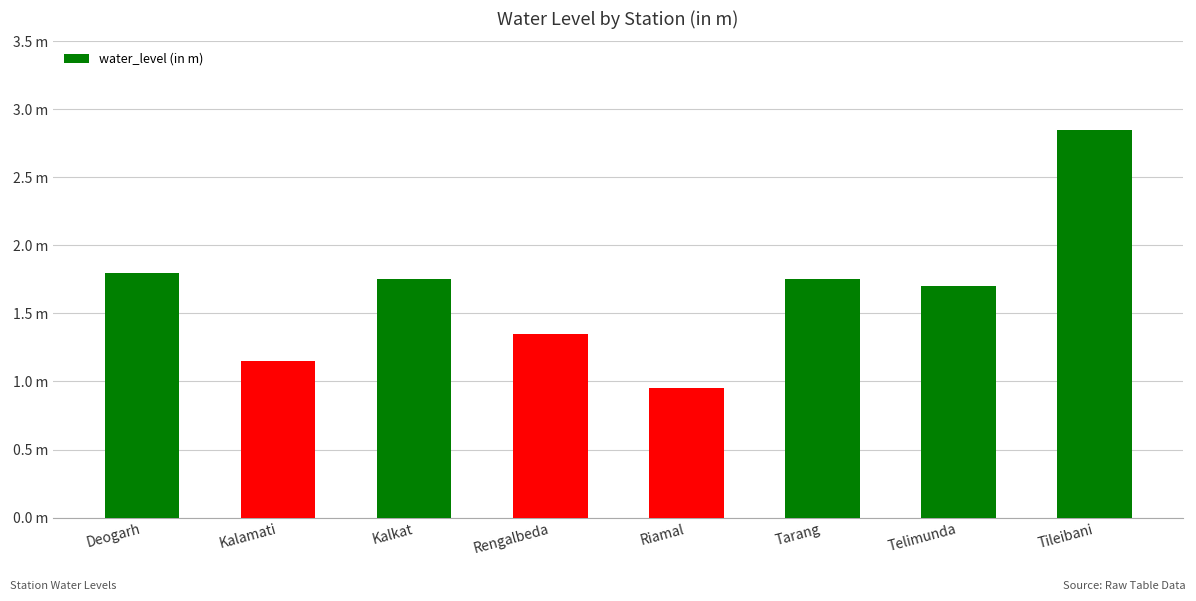

What is the difference between the values at Kalamati and Rengalbeda?

0.2